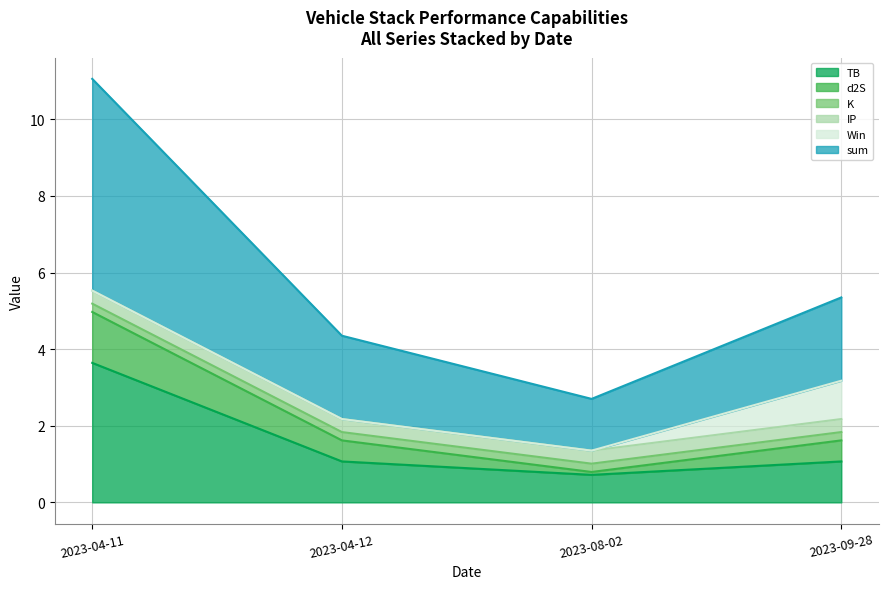

Which has a higher value, 2023-09-28 or 2023-08-02?

2023-09-28